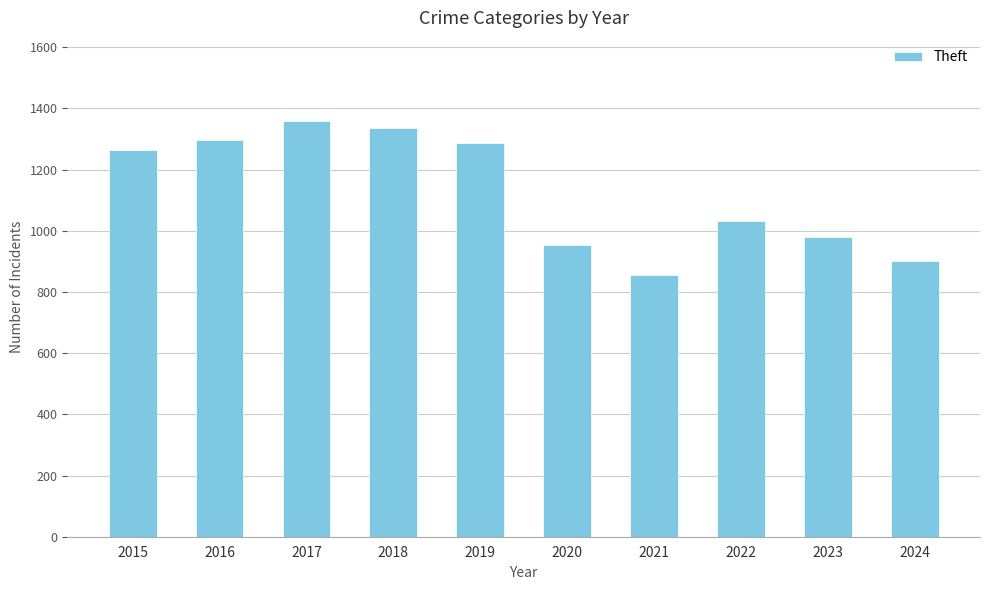

Is it true that the value at 2021 is 1353?

False